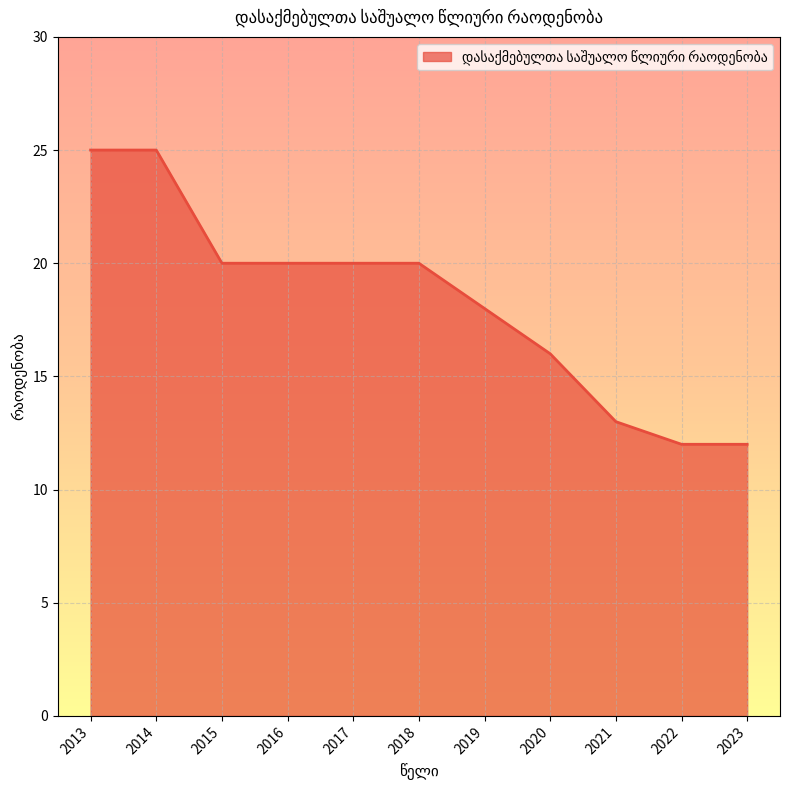

What is the smallest value displayed?

12